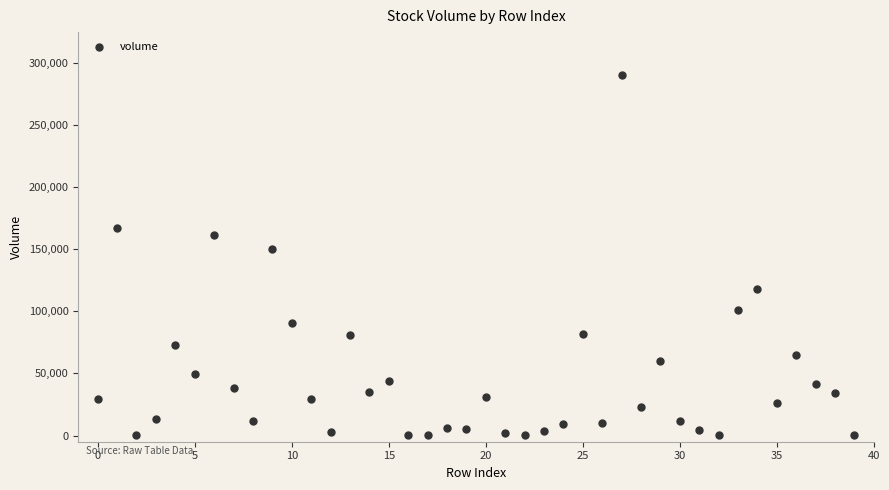

What Y value in the scatter plot is closest to 145066?

150389.6